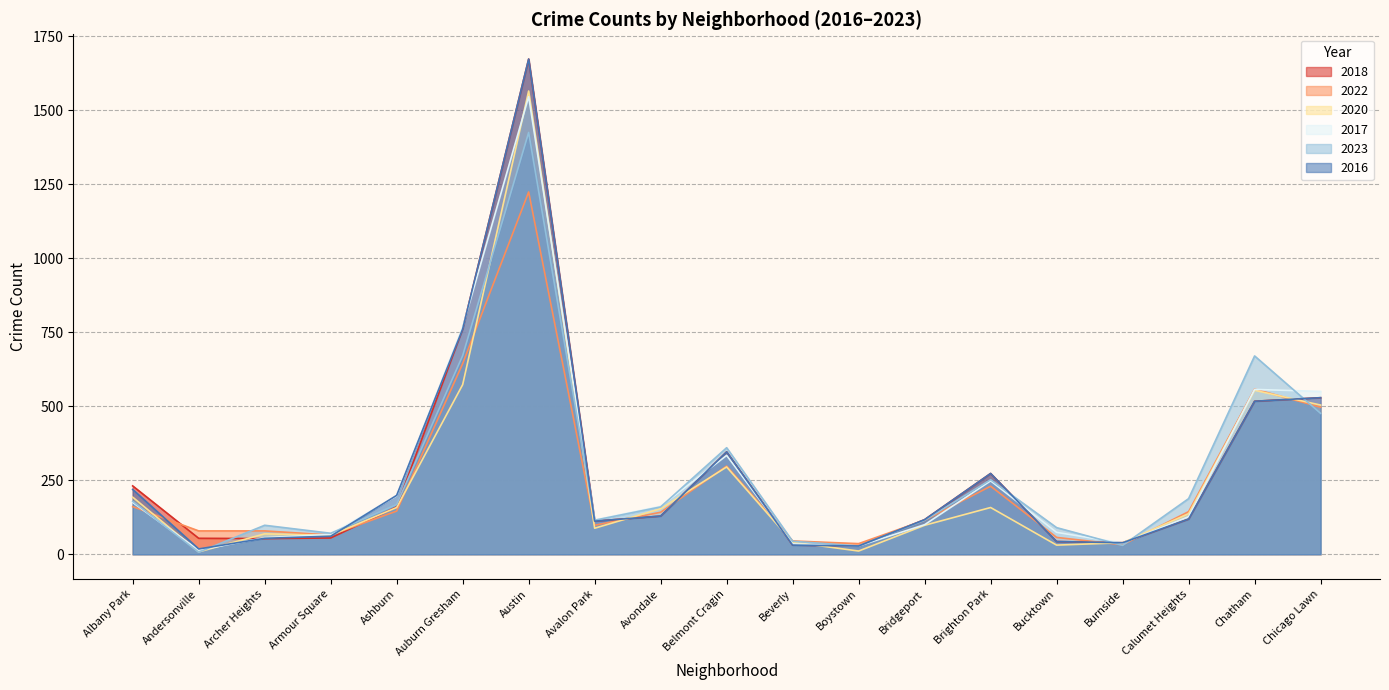

Reading right to left, transcribe all the data shown in this chart.

2018: 529	517	119	39	43	273	117	28	31	346	129	112	1673	761	160	55	53	54	231
2022: 497	558	144	32	57	230	115	36	45	298	142	98	1224	644	146	65	79	79	161
2020: 504	554	137	39	31	158	98	11	41	295	154	88	1565	573	158	64	69	8	193
2017: 550	557	127	38	74	248	100	28	35	334	162	116	1546	768	197	67	56	14	175
2023: 476	670	188	30	90	252	115	28	44	360	160	115	1425	671	168	71	98	7	179
2016: 529	517	119	39	43	273	117	28	31	346	129	112	1673	761	199	61	54	18	219